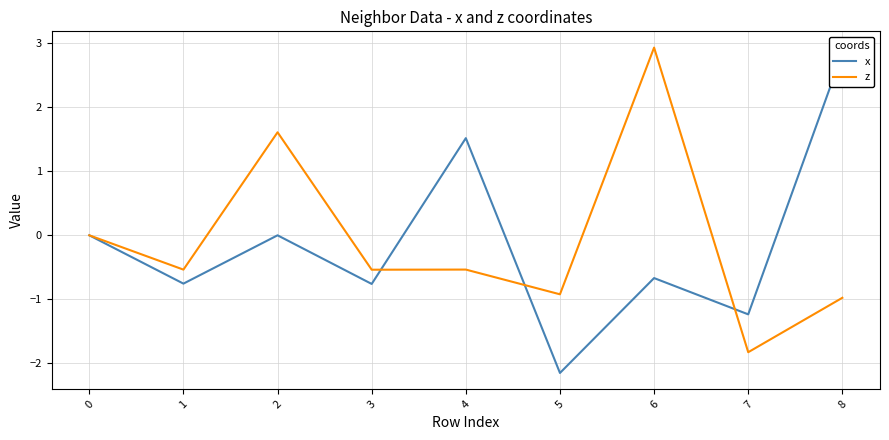

Which series has the largest total across all categories?

z